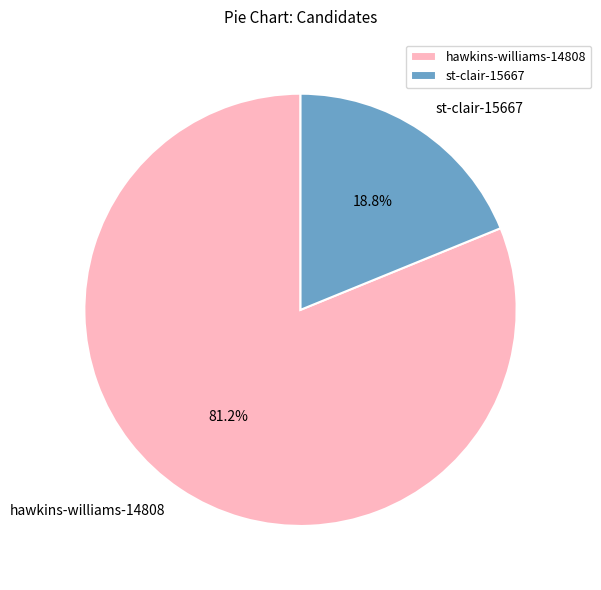

What percentage is the st-clair-15667 slice, to the nearest percent?

19%